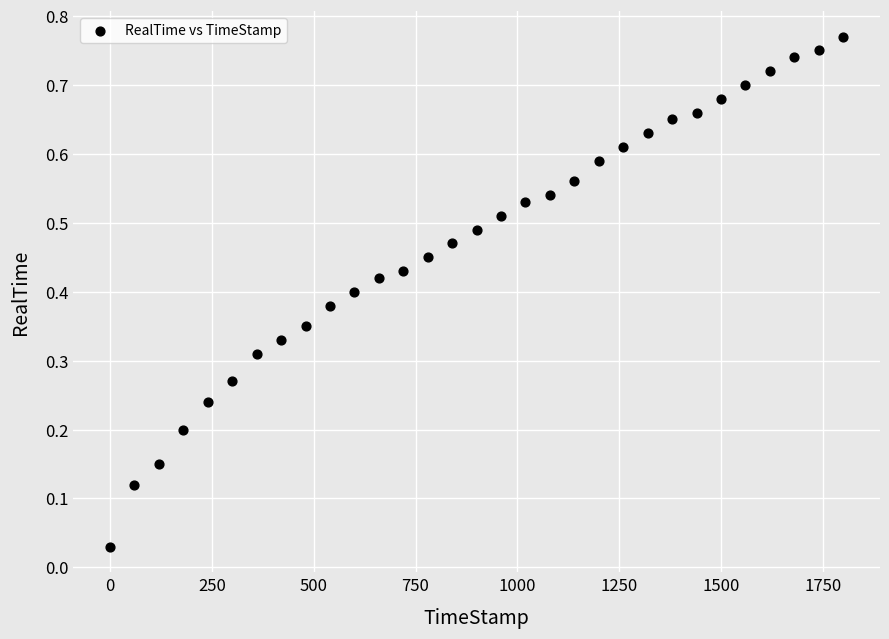

What is the range of X values (max minus min)?

1799.9